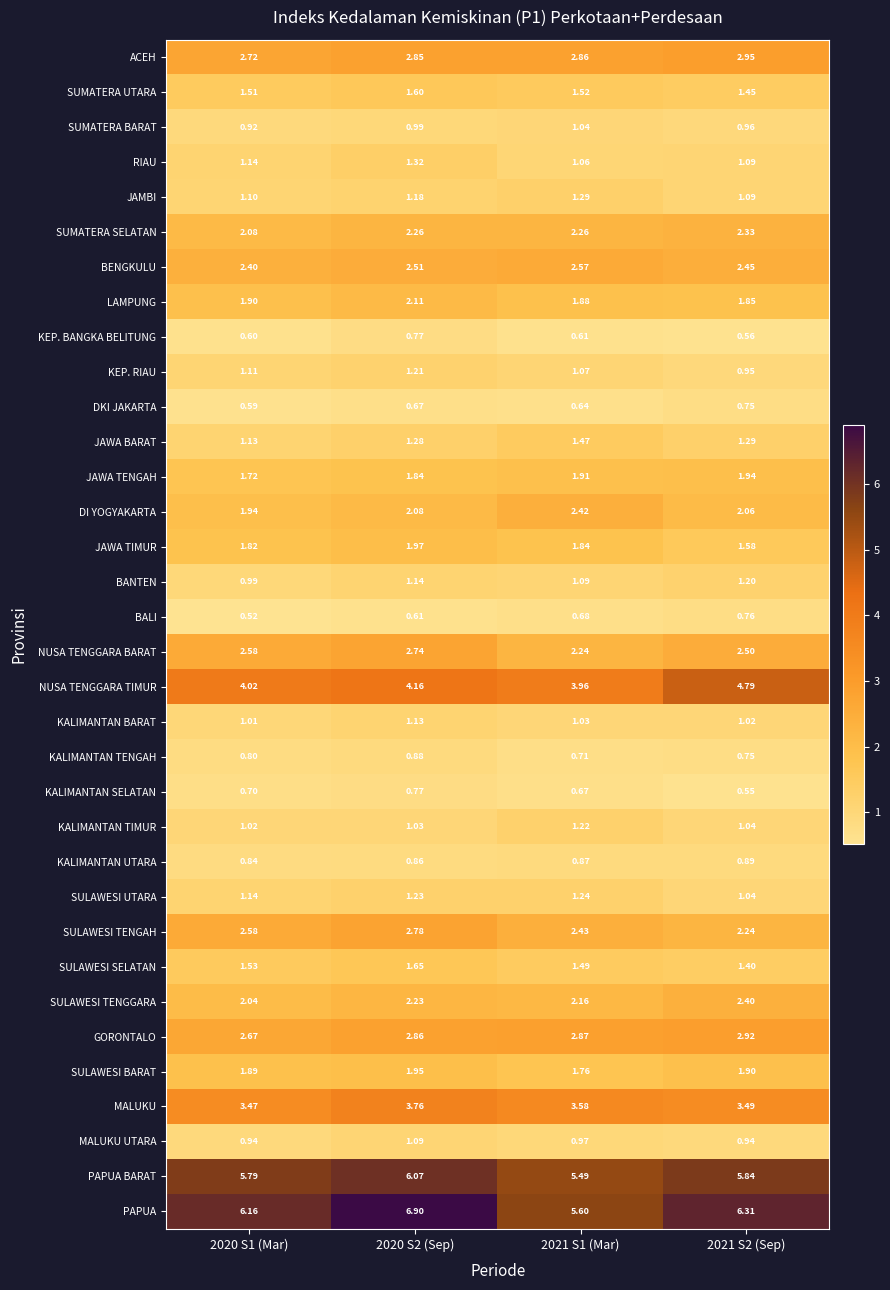

Which series has the widest spread of values?

PAPUA